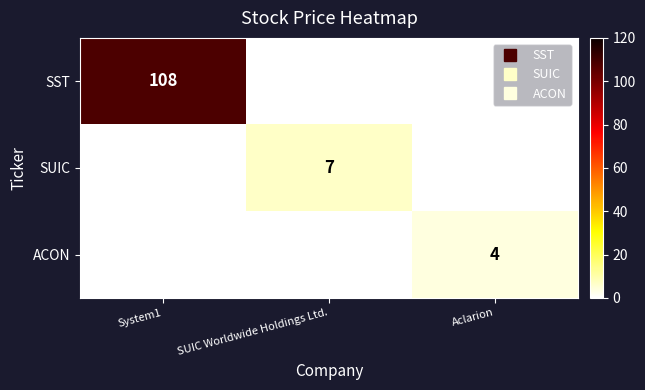

Between SUIC Worldwide Holdings Ltd. and Aclarion, which is larger?

SUIC Worldwide Holdings Ltd.